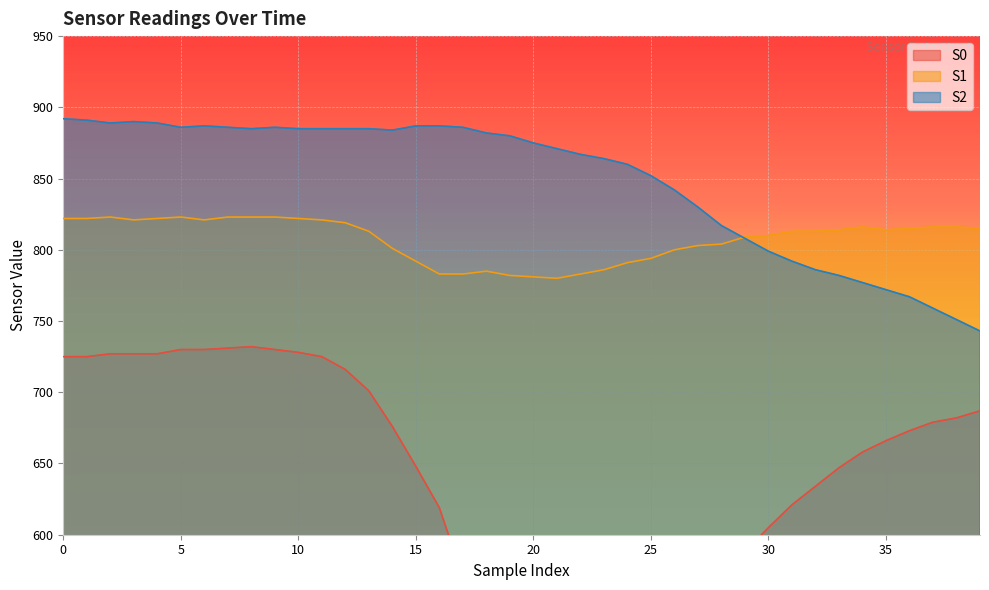

What is the sum of the S0 values at 22 and 5?

1223